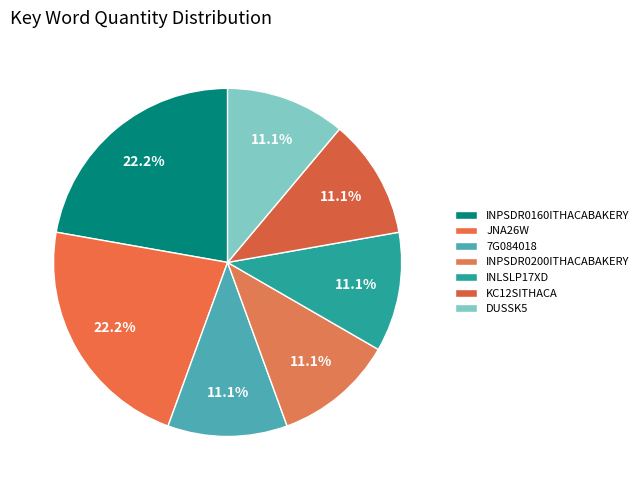

To the nearest percent, what is the combined percentage of INPSDR0160ITHACABAKERY and DUSSK5?

33%